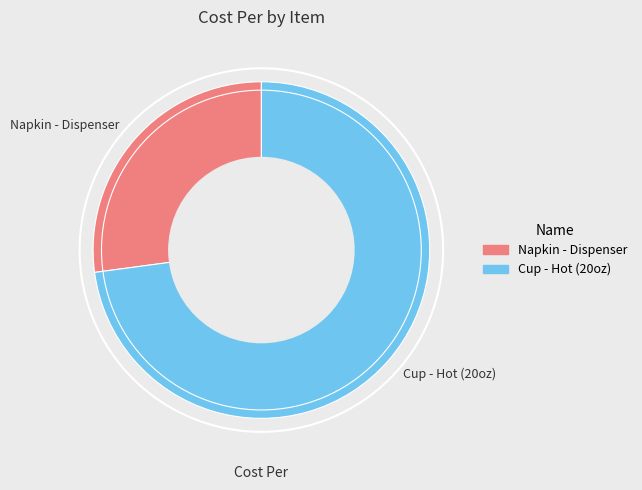

Between Napkin - Dispenser and Cup - Hot (20oz), which is larger?

Cup - Hot (20oz)